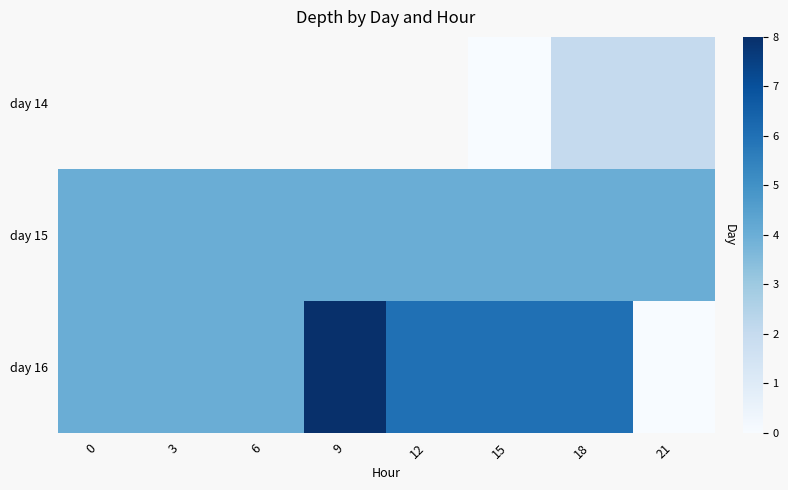

Which series has the widest spread of values?

day 16